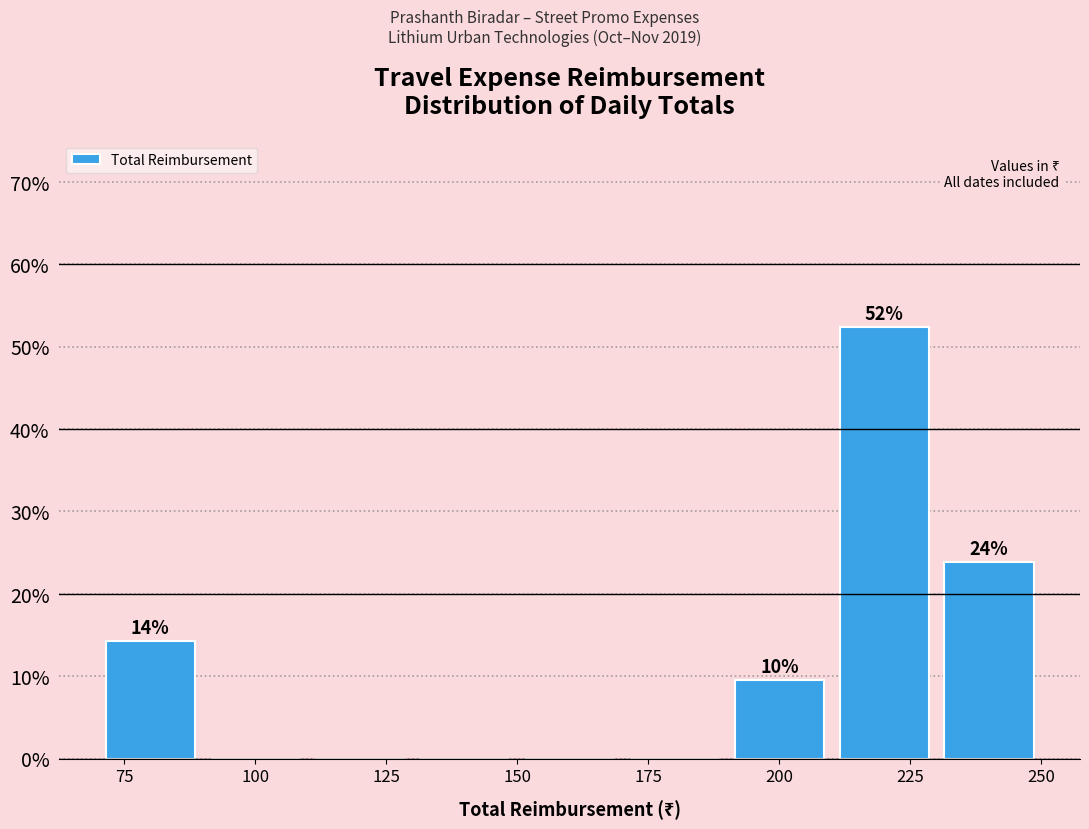

Over which range of the x-axis is the bar tallest?

210 to 230